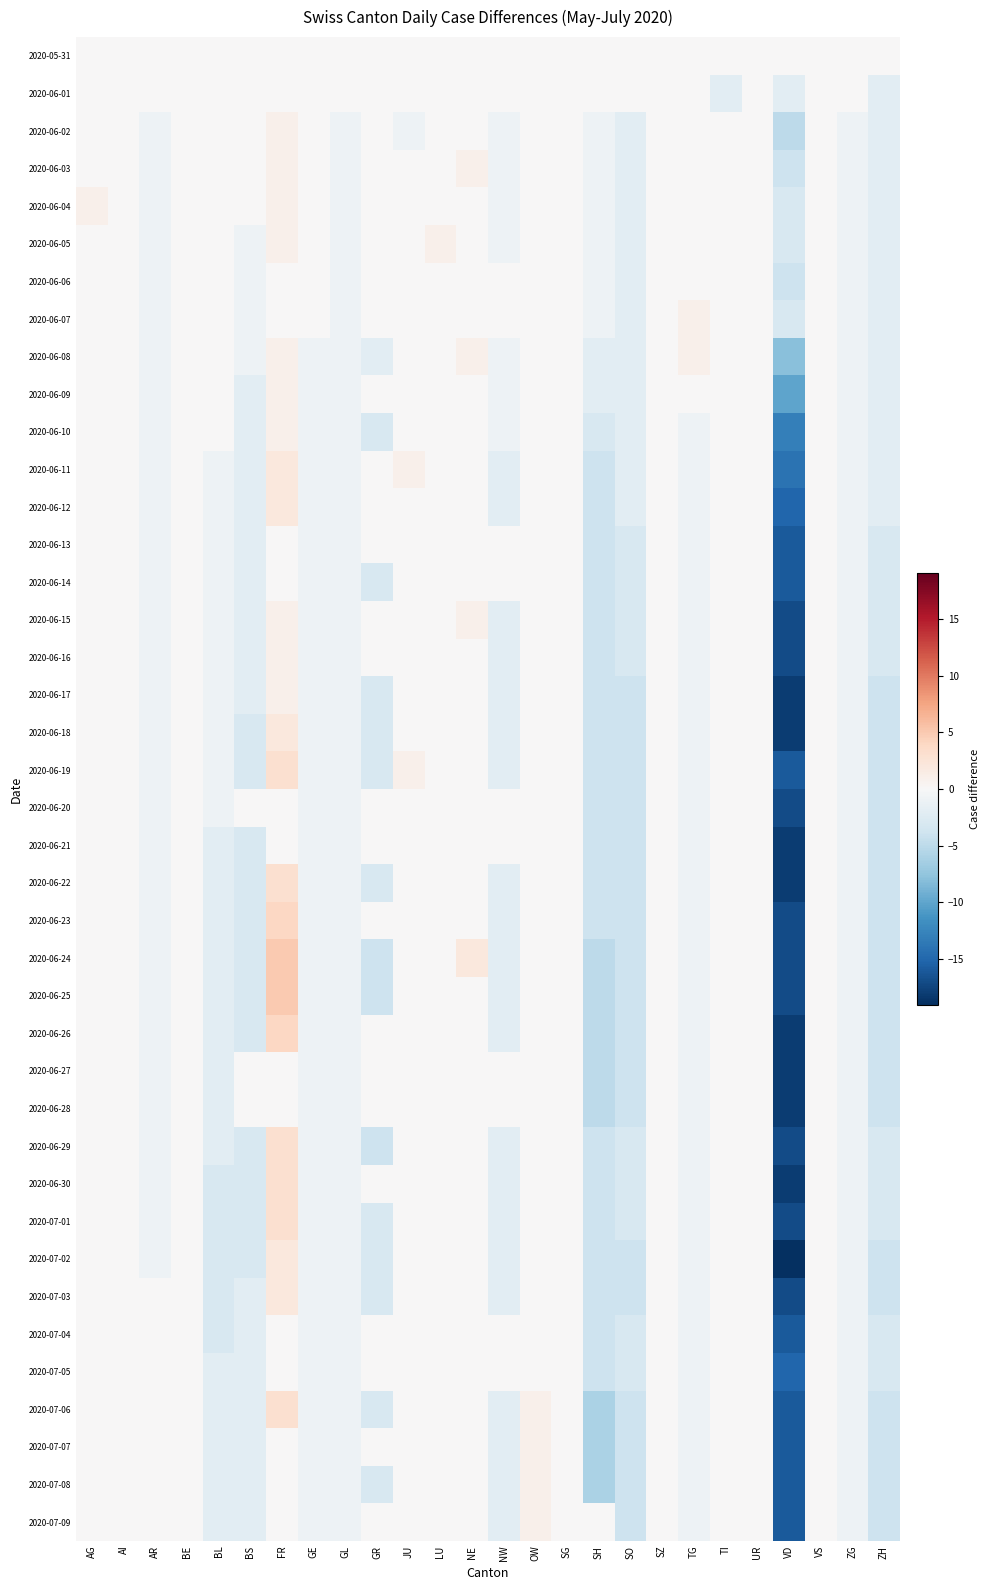

What is the minimum value shown in the chart?

-19